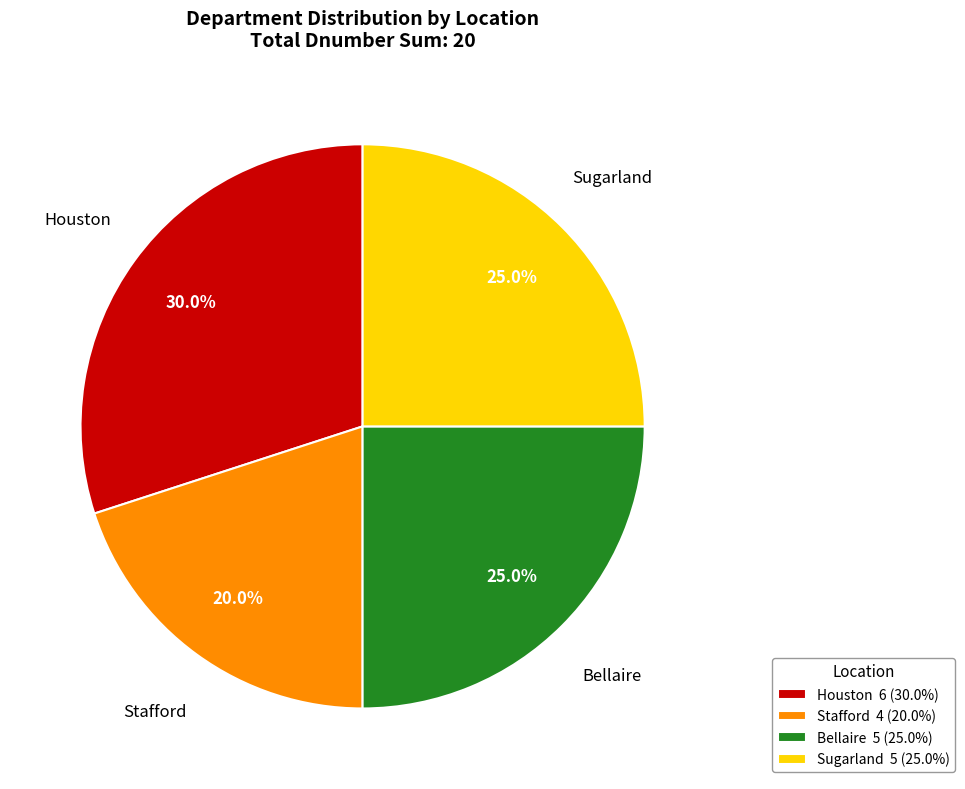

Is there any slice that represents more than half of the pie?

No